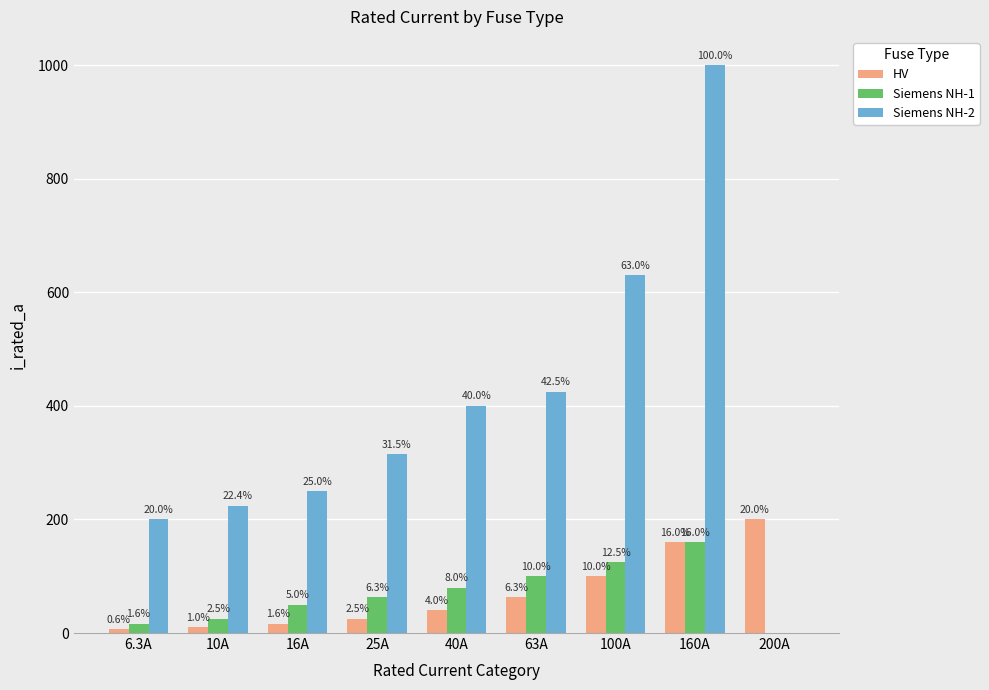

How many groups of bars are there?

9